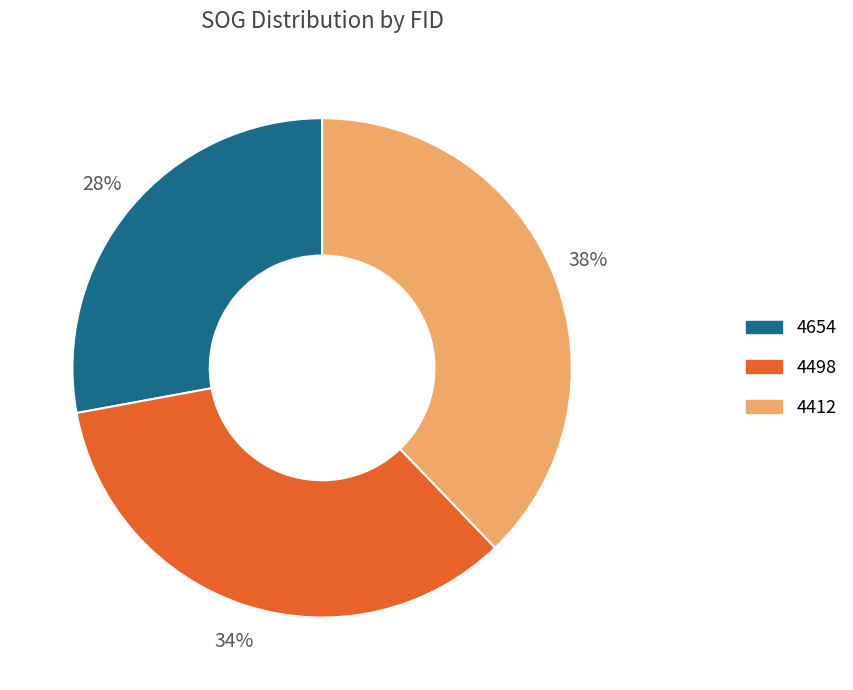

Which category has the biggest portion of the pie?

4412